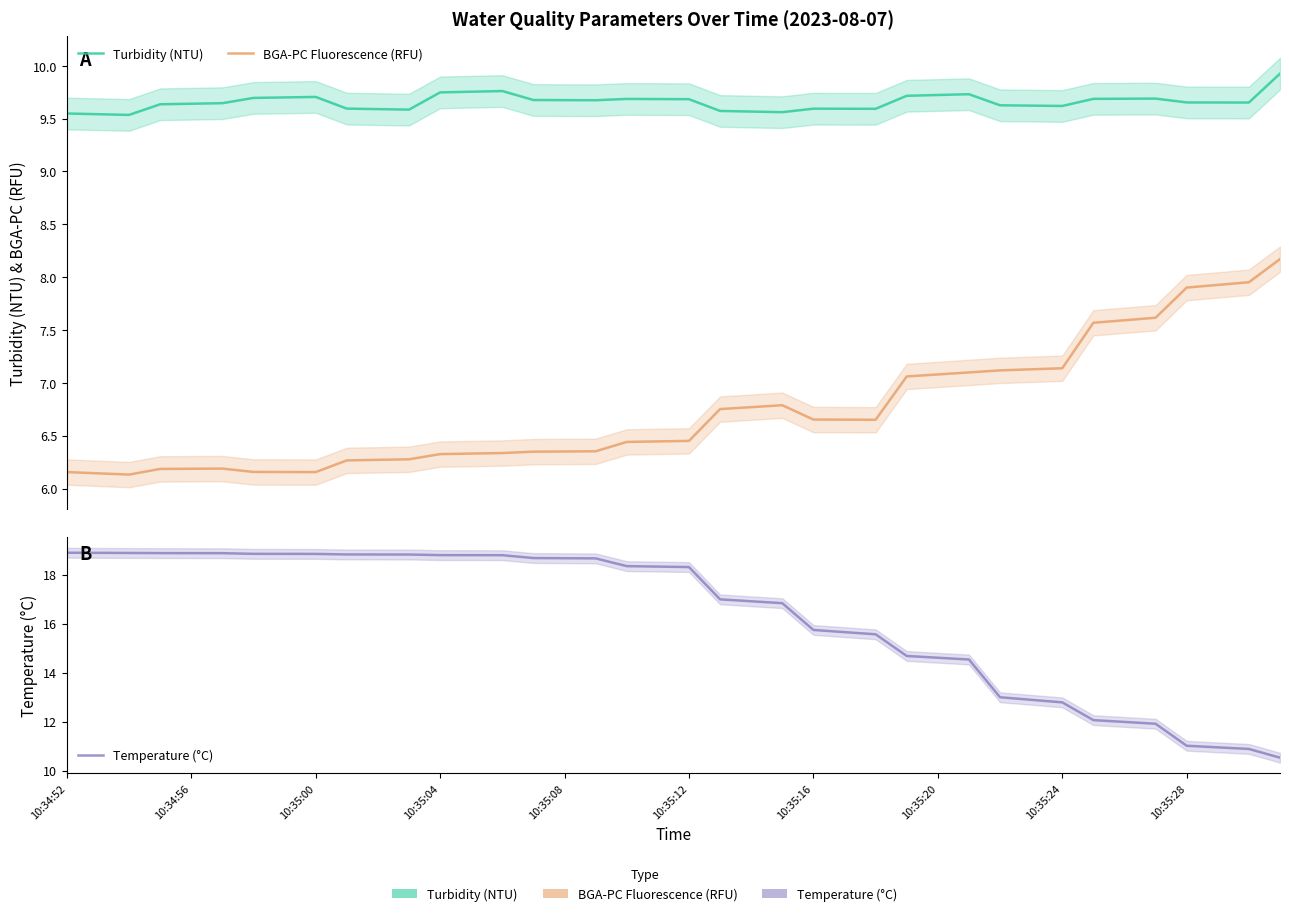

What is the difference between the Temperature (°C) values at 11 and 28?

4.2